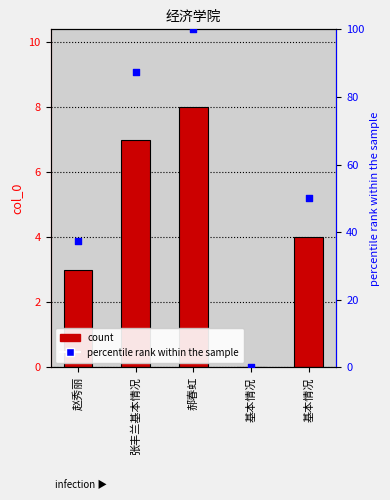

At how many categories does at least one series exceed 76?

2